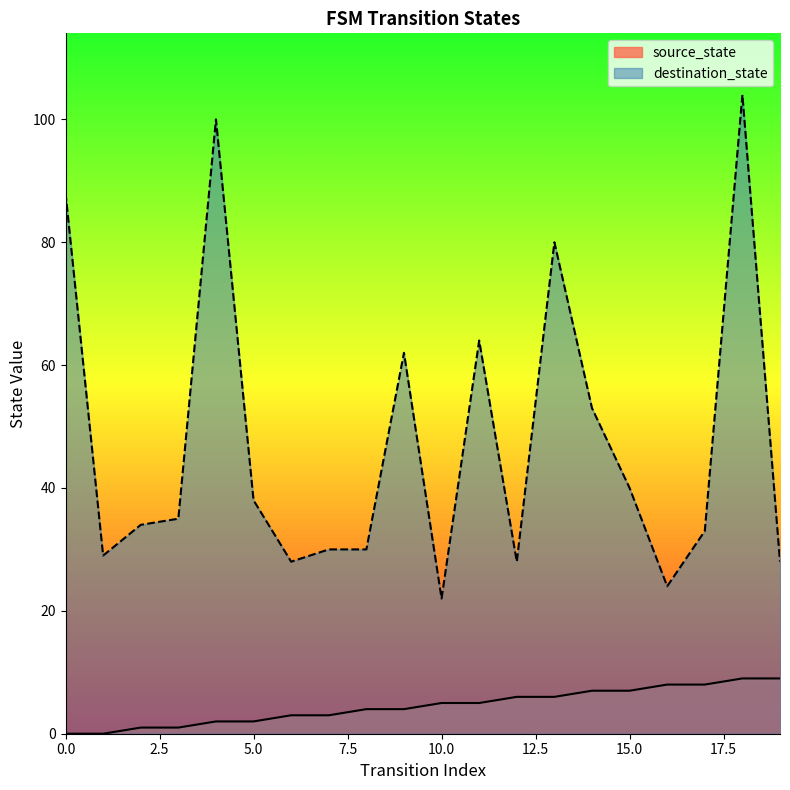

Rank the series at 5.0 from lowest to highest value.

source_state, destination_state